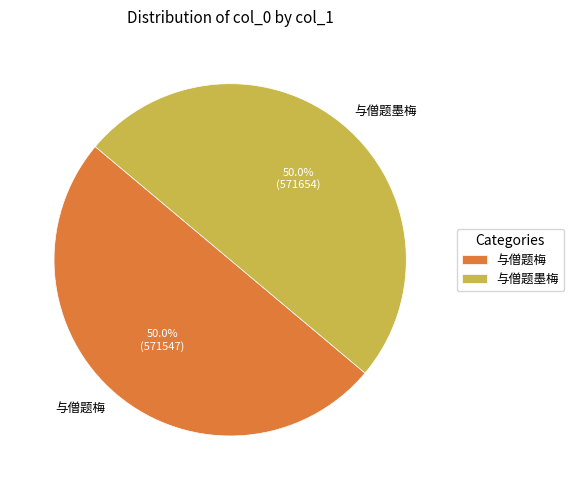

How many slices are in this pie chart?

2